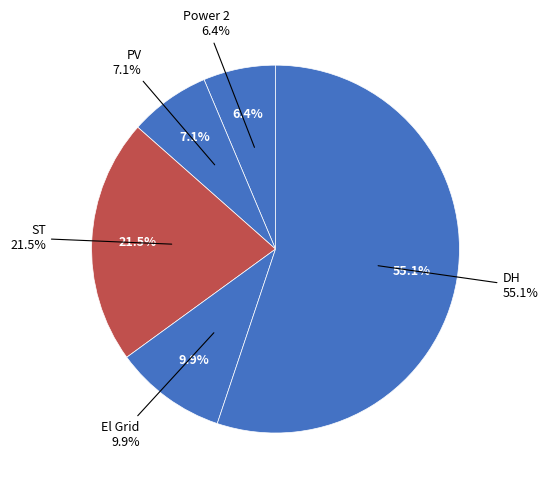

Rank the categories by value from highest to lowest.

DH, ST, El Grid, PV, Power 2